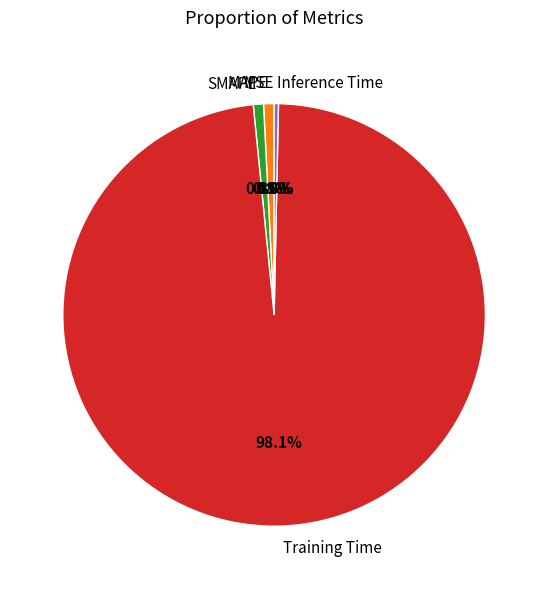

Which category has the biggest portion of the pie?

Training Time